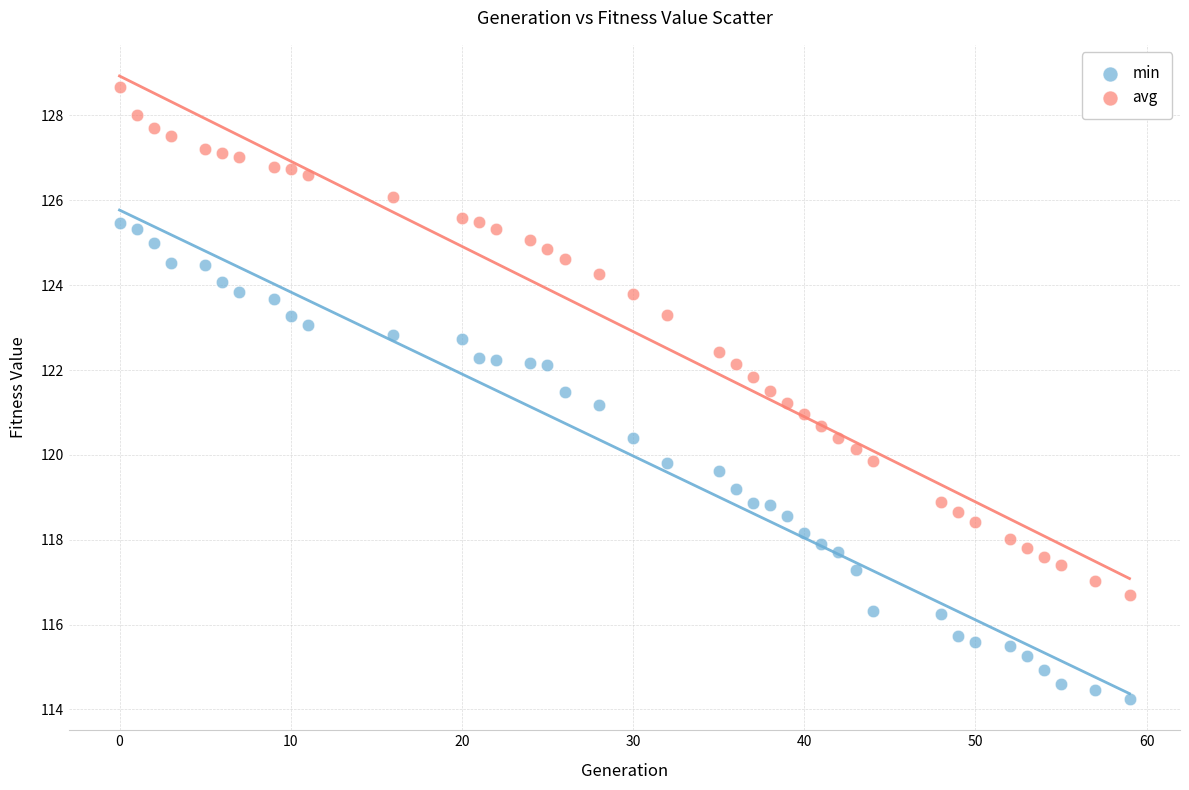

Across all data points, what is the range of X values (max minus min)?

59.0